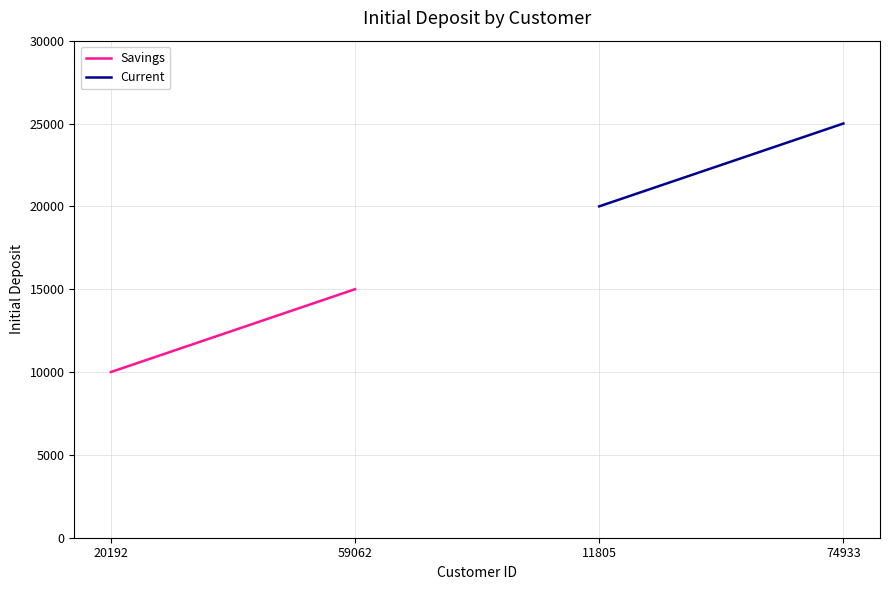

How many data points does each series have?

2